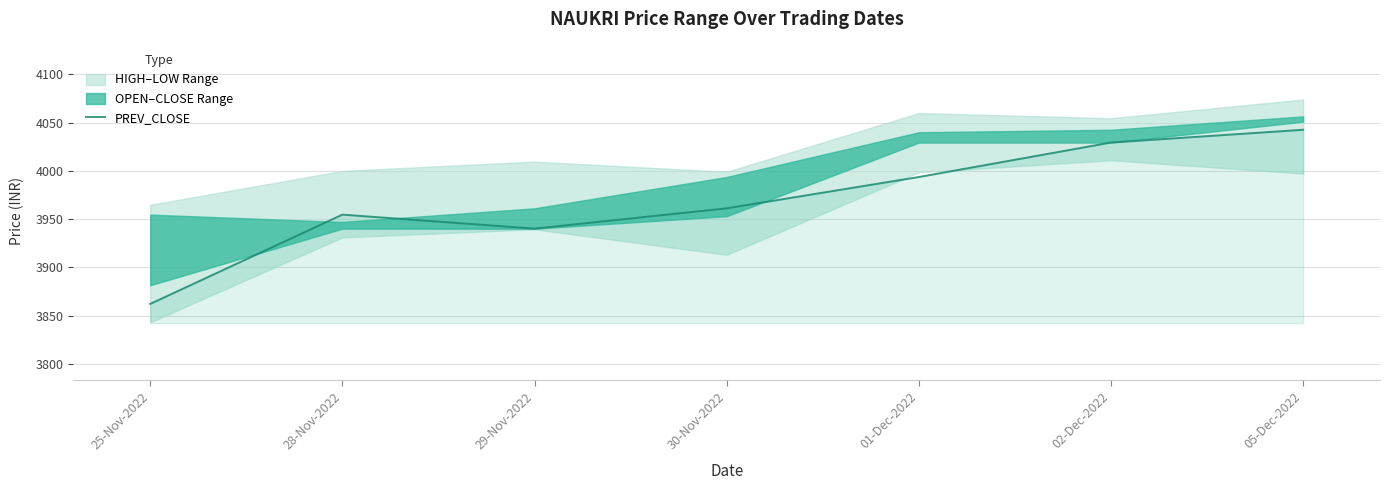

True or false: the data shows 7238.3 at 02-Dec-2022.

False